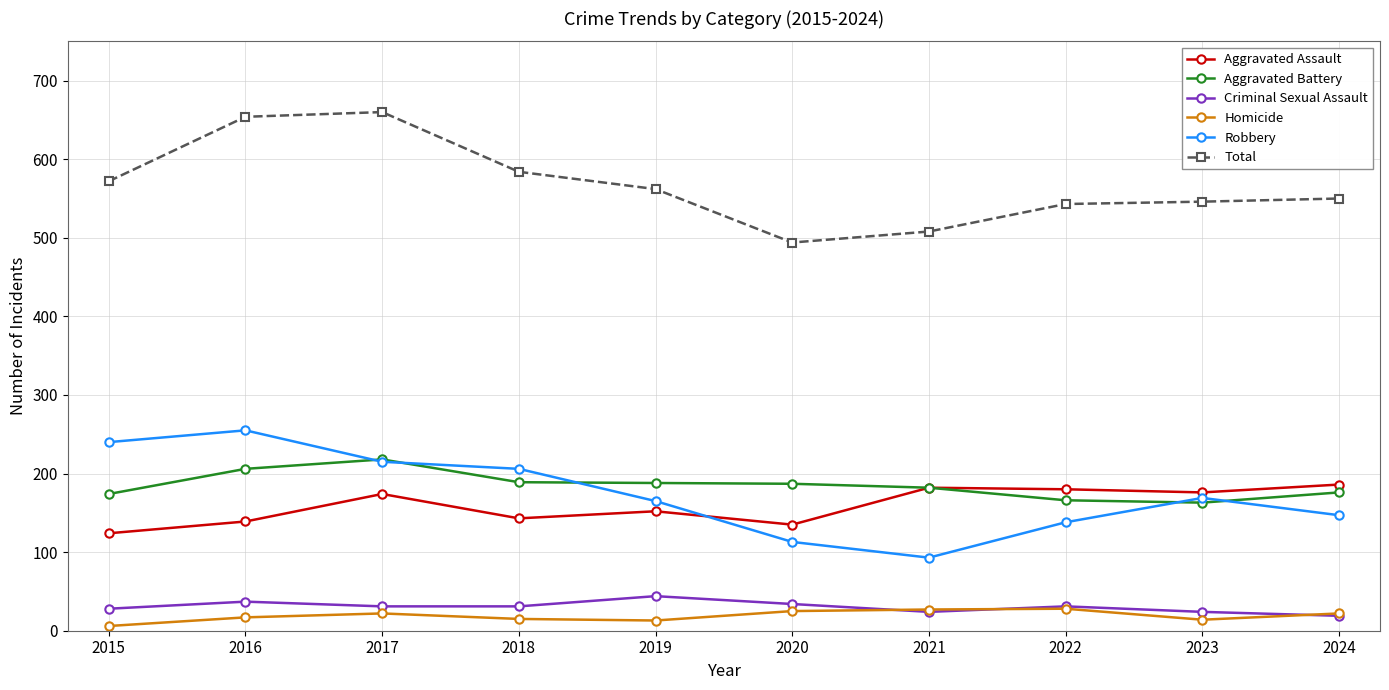

What is the approximate value of Aggravated Assault at 2019, to the nearest 10?

150